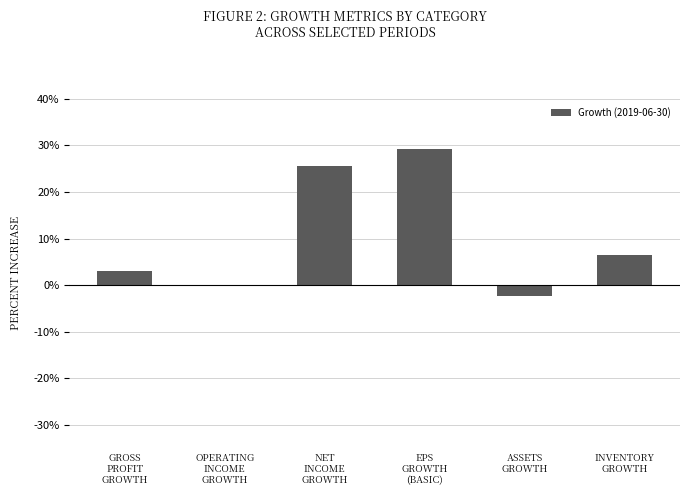

Are the bars horizontal?

No